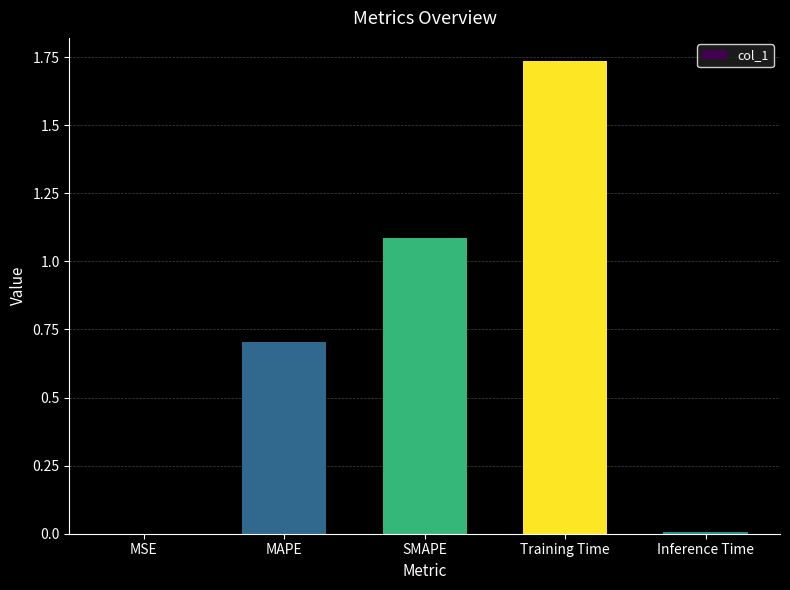

The chart shows a value of 1.1 at SMAPE. True or false?

True